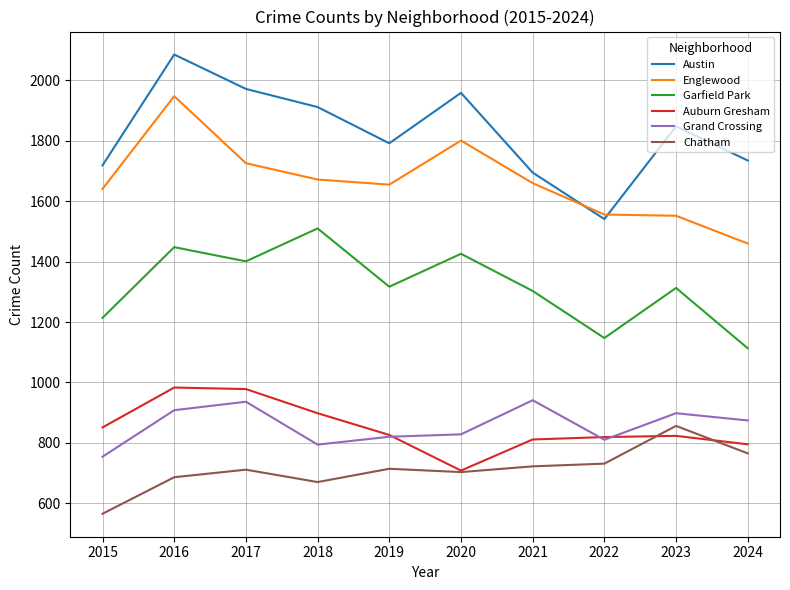

True or false: Grand Crossing and Austin cross at least once.

False